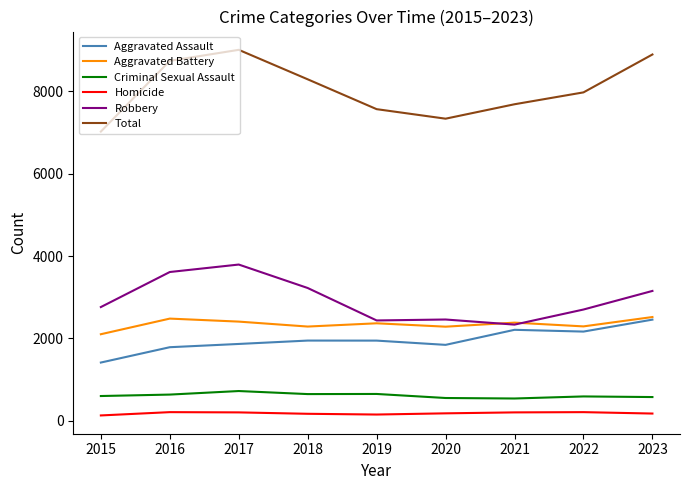

True or false: Total and Robbery cross at least once.

False